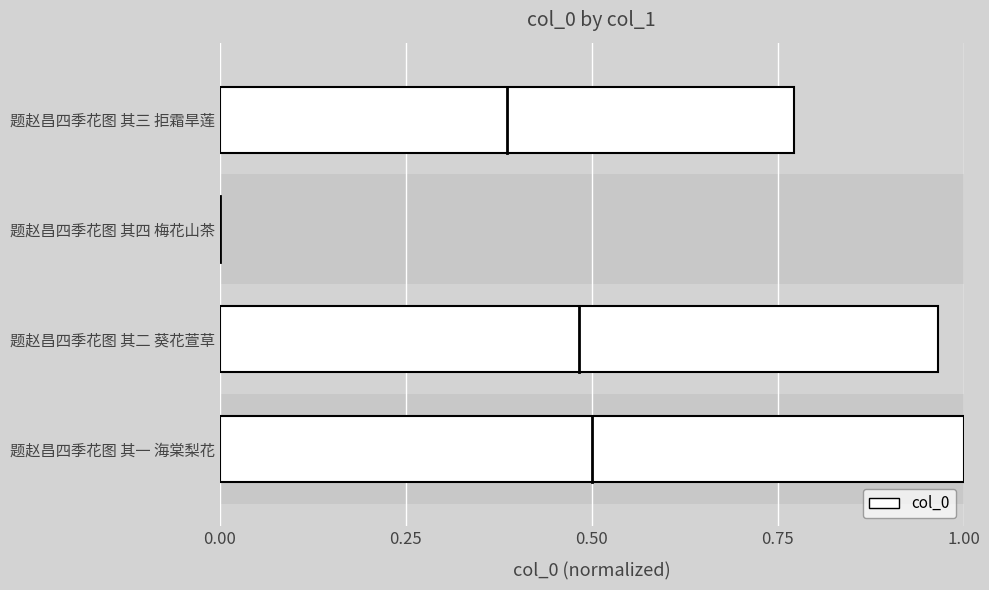

Count the number of values greater than 0.

3